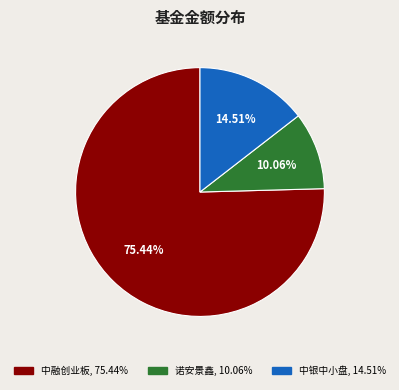

Is there a majority slice in this chart?

Yes